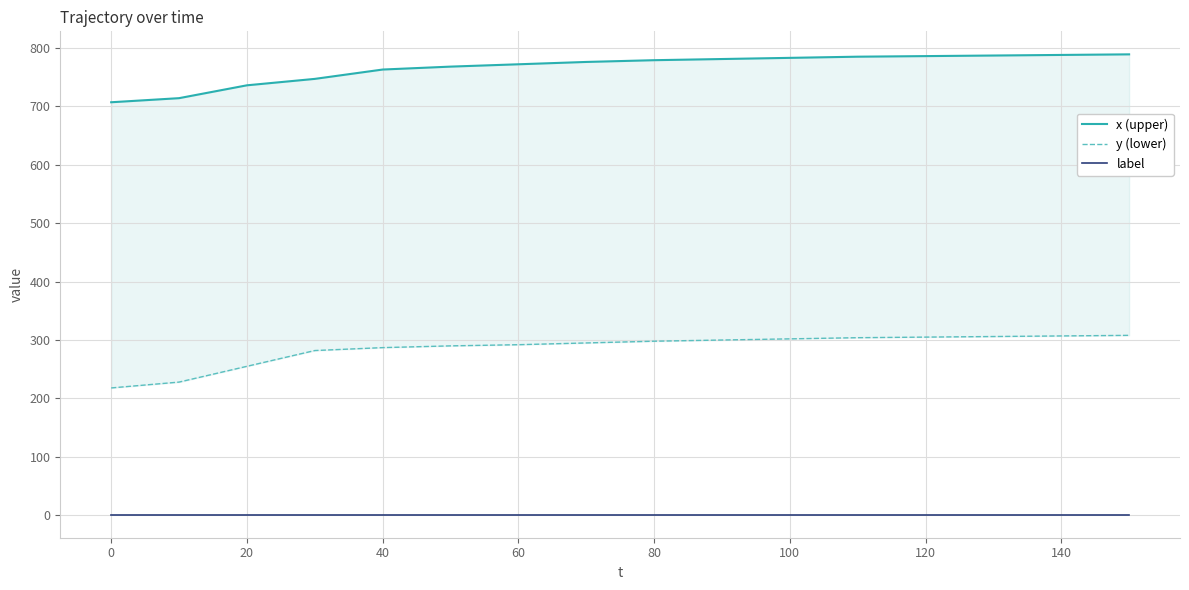

List the series in order of their overall mean, lowest first.

label, y (lower), x (upper)